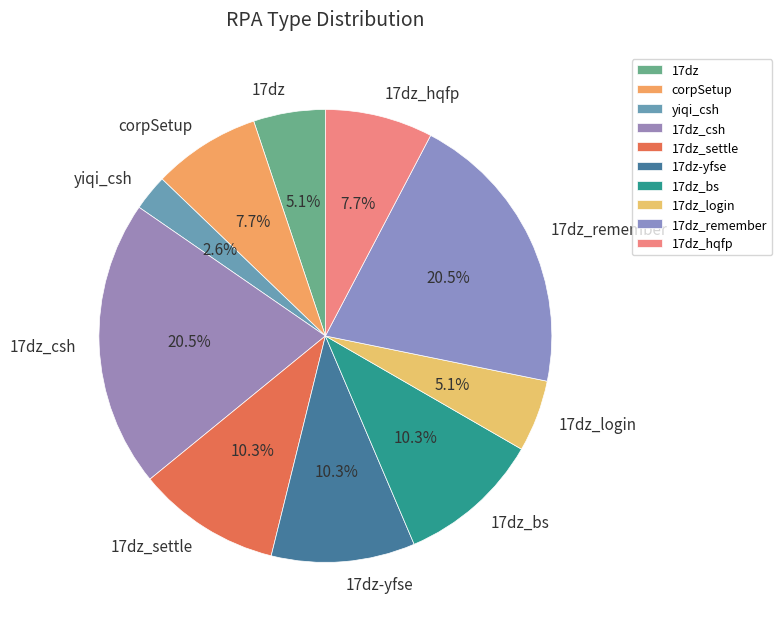

What percentage do 17dz_csh and 17dz_bs together represent?

30.8%